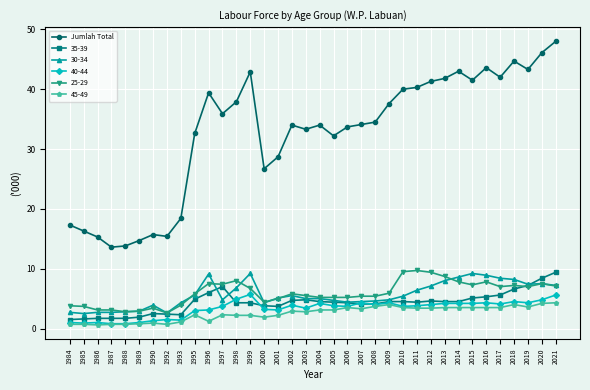

How many series are shown in this chart?

6